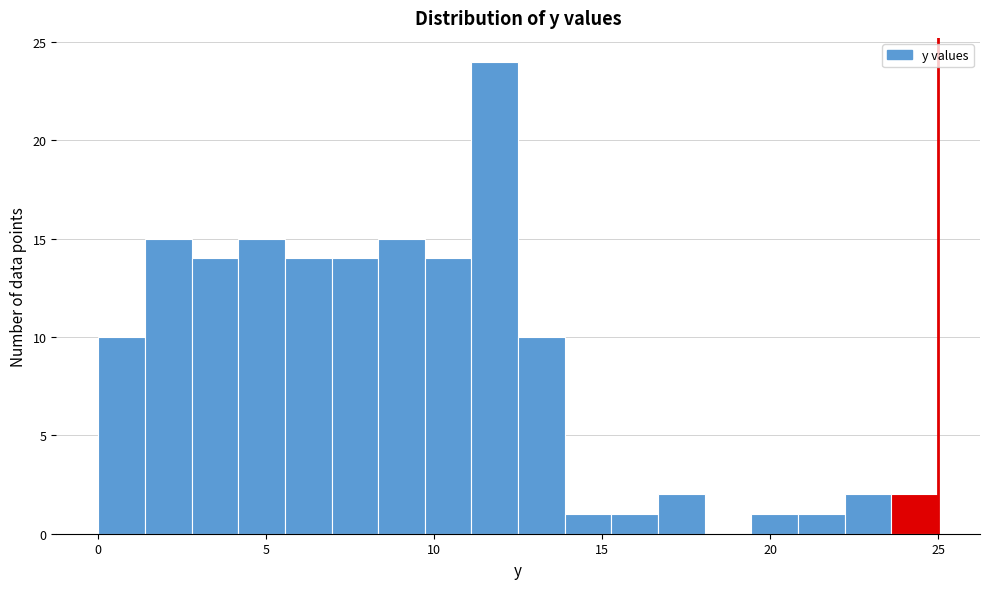

Read against the x-axis, roughly where is the centre of the tallest bar?

12.0